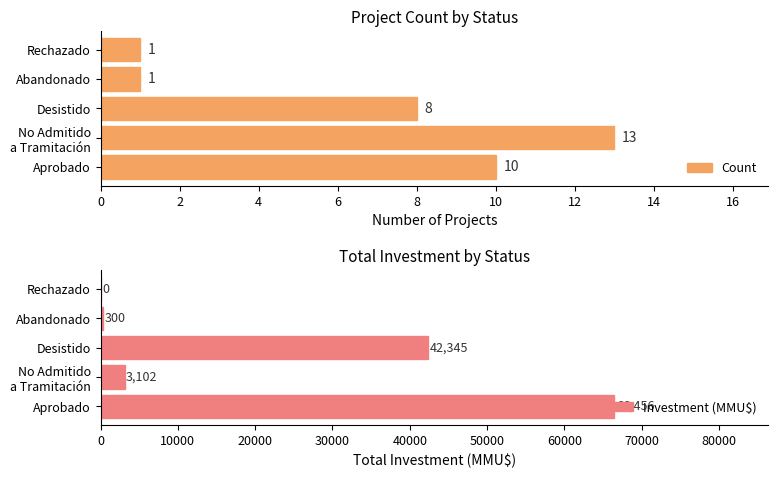

List the series in order of their peak value, lowest first.

Count, Investment (MMU$)